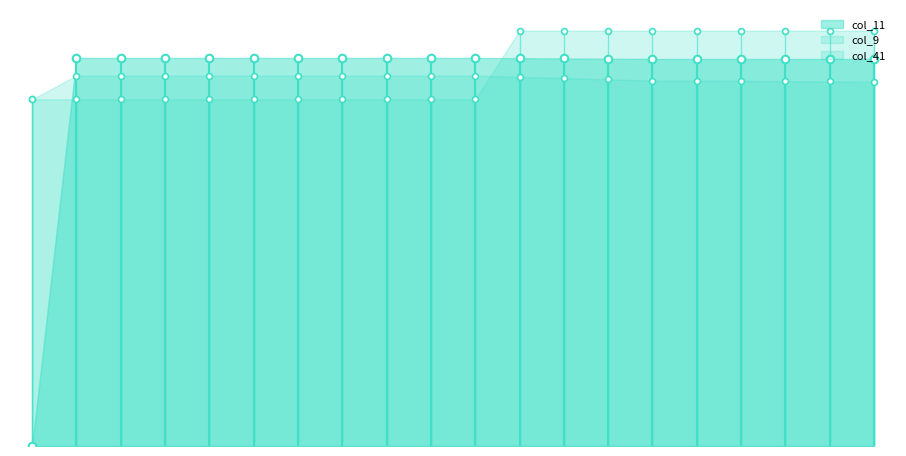

Which series reaches the maximum Y coordinate?

col_41